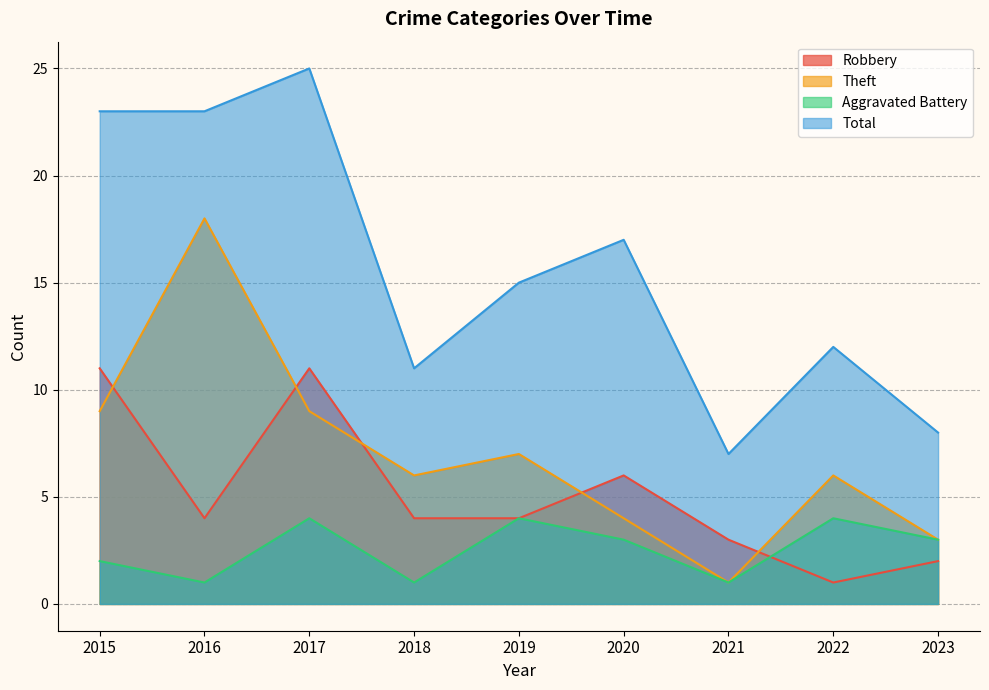

Is it true that Theft equals 1 at 2021?

True